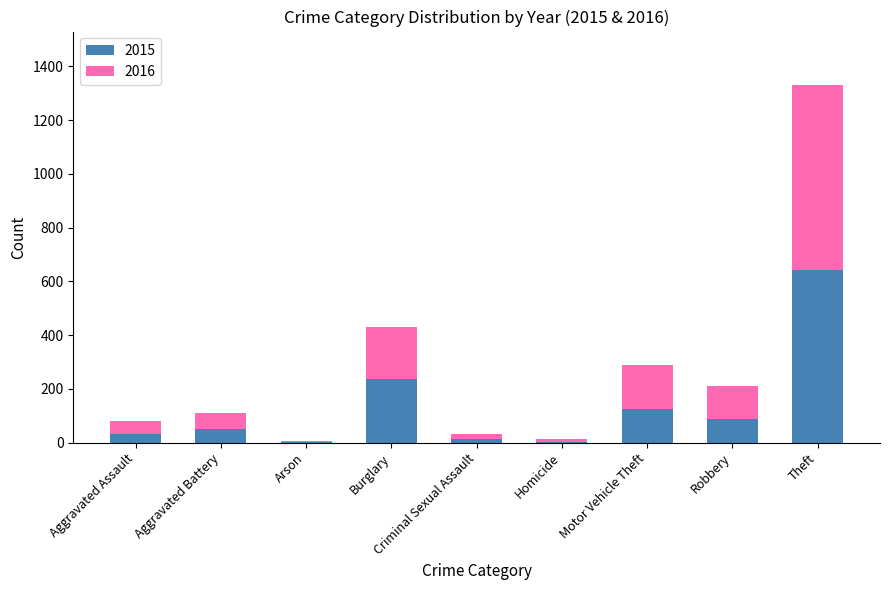

The value of 2015 at Robbery is 134. True or false?

False